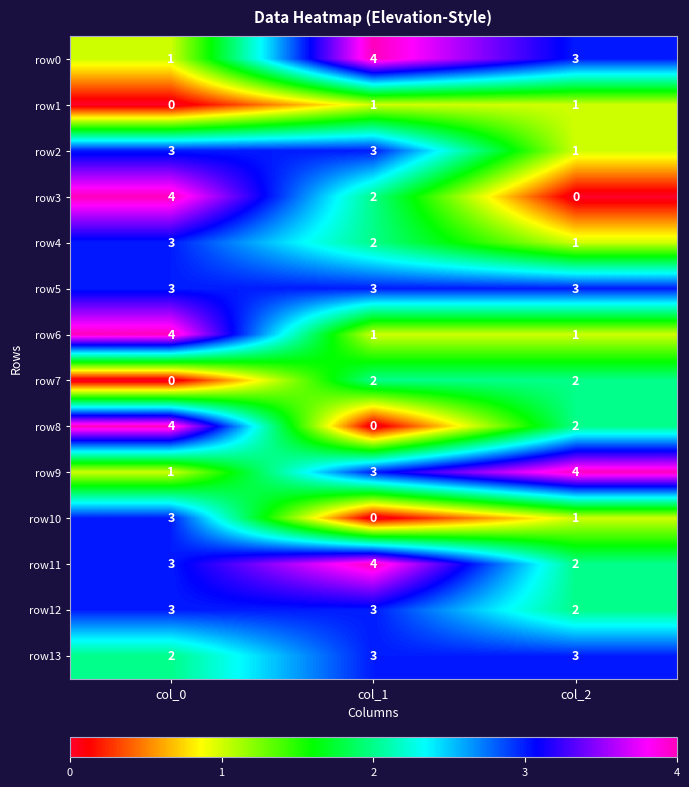

What is the difference between the maximum and minimum values in the row9 series?

3